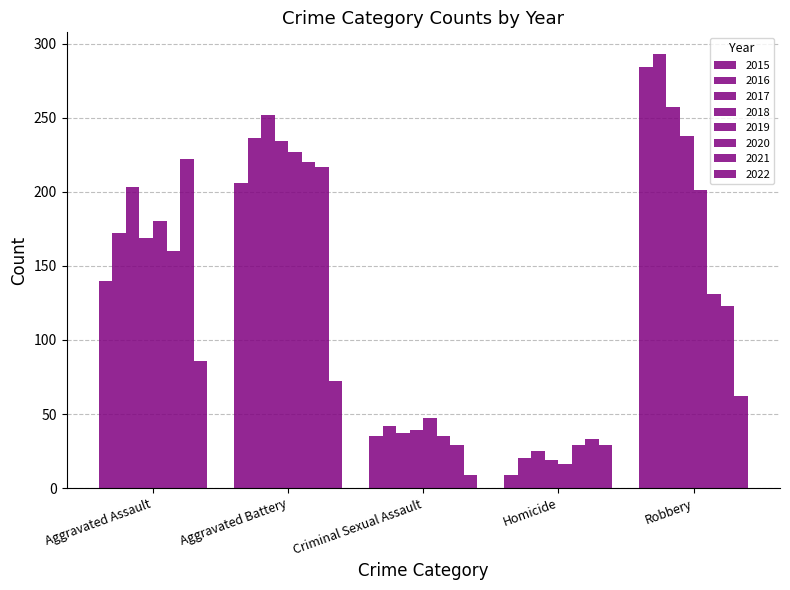

How many distinct data groups are displayed?

8